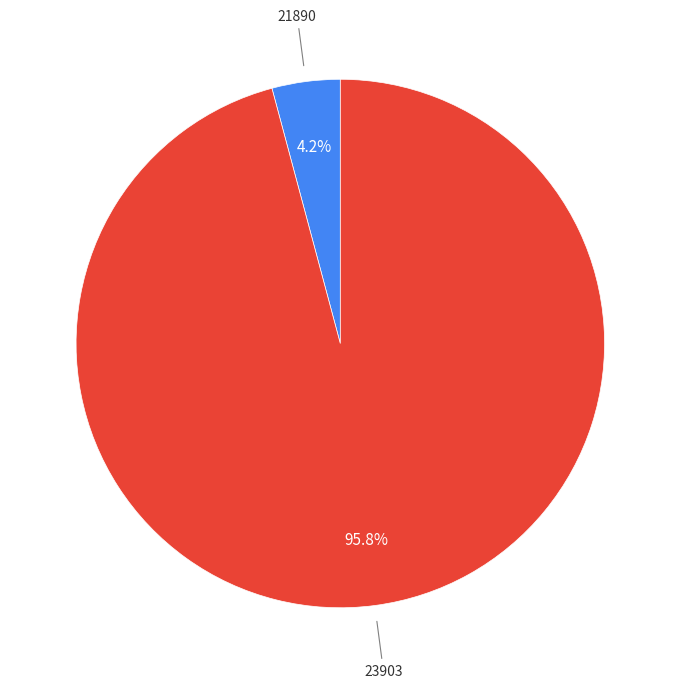

How many segments does this pie chart have?

2